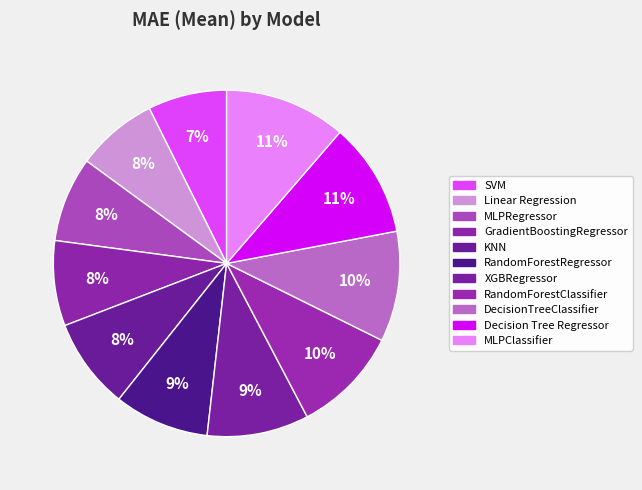

How many segments does this pie chart have?

11